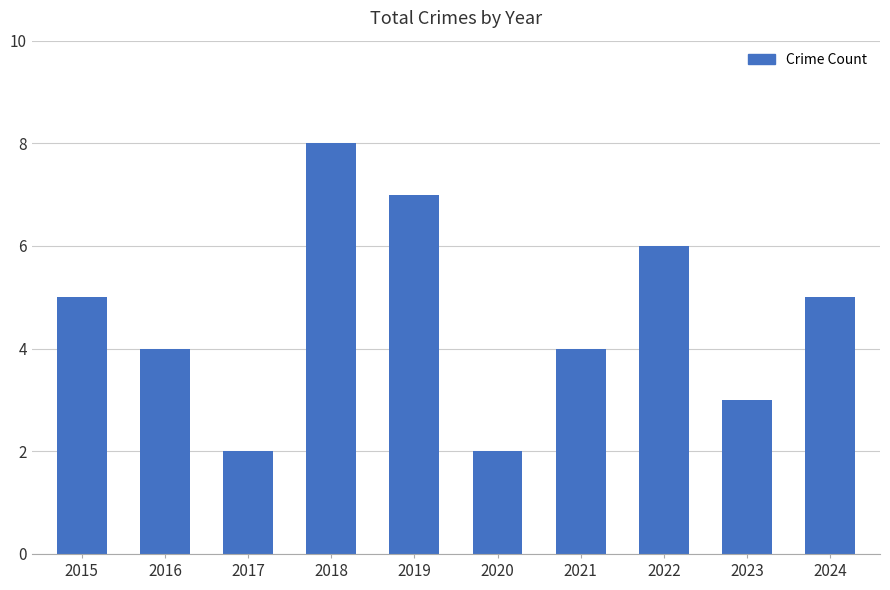

What is the average value?

5